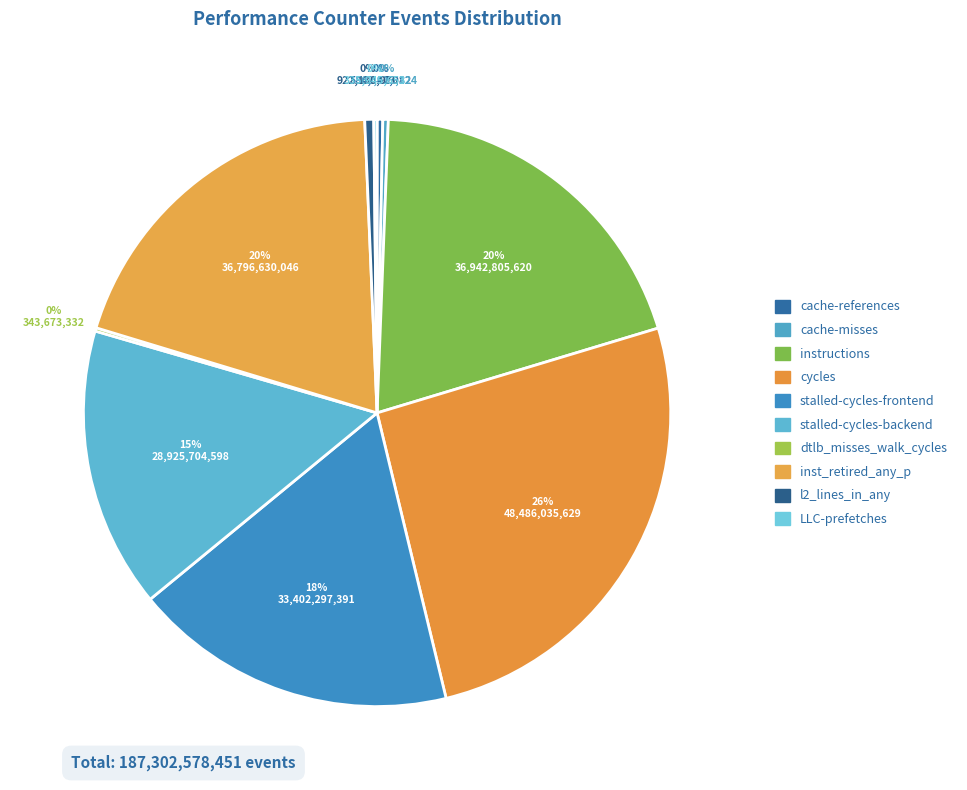

Approximately how many times larger is the value at cache-references compared to LLC-prefetches?

1.7